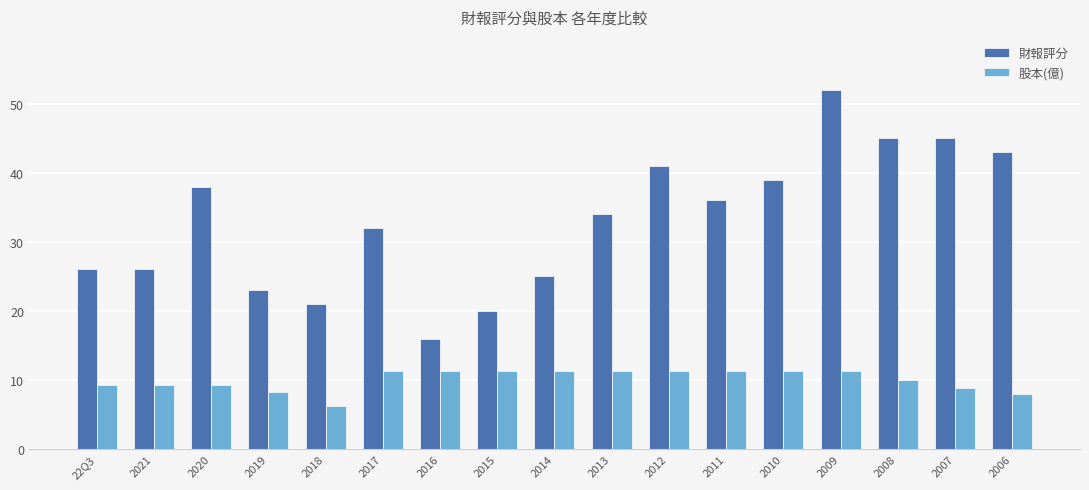

What is the maximum value shown in the chart?

52.0